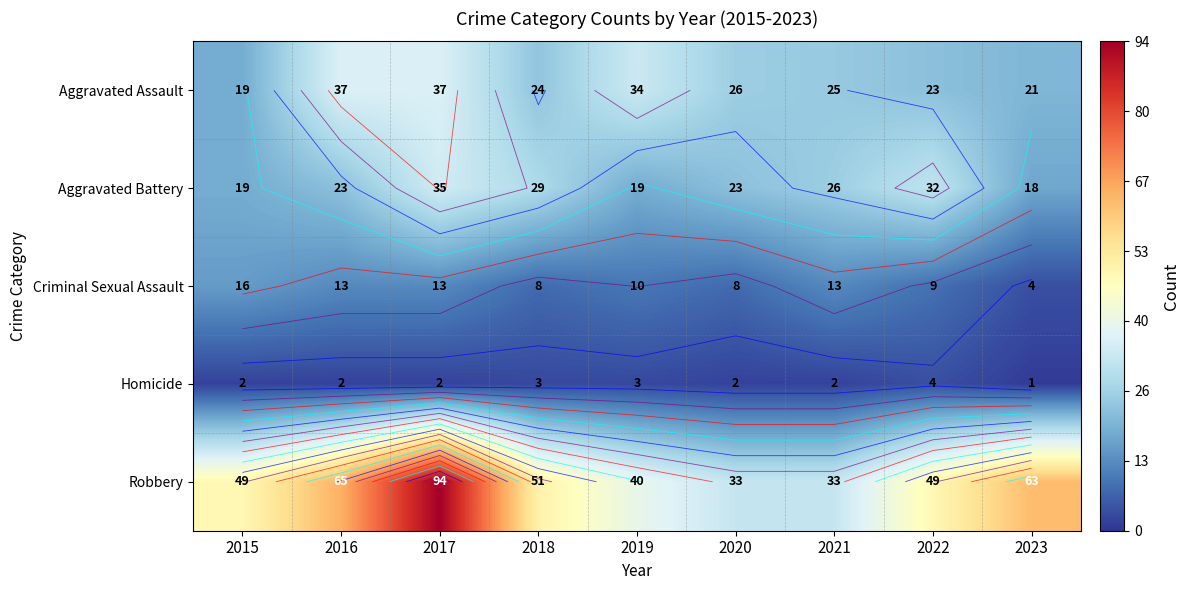

At which label is Robbery closest to 63?

2023